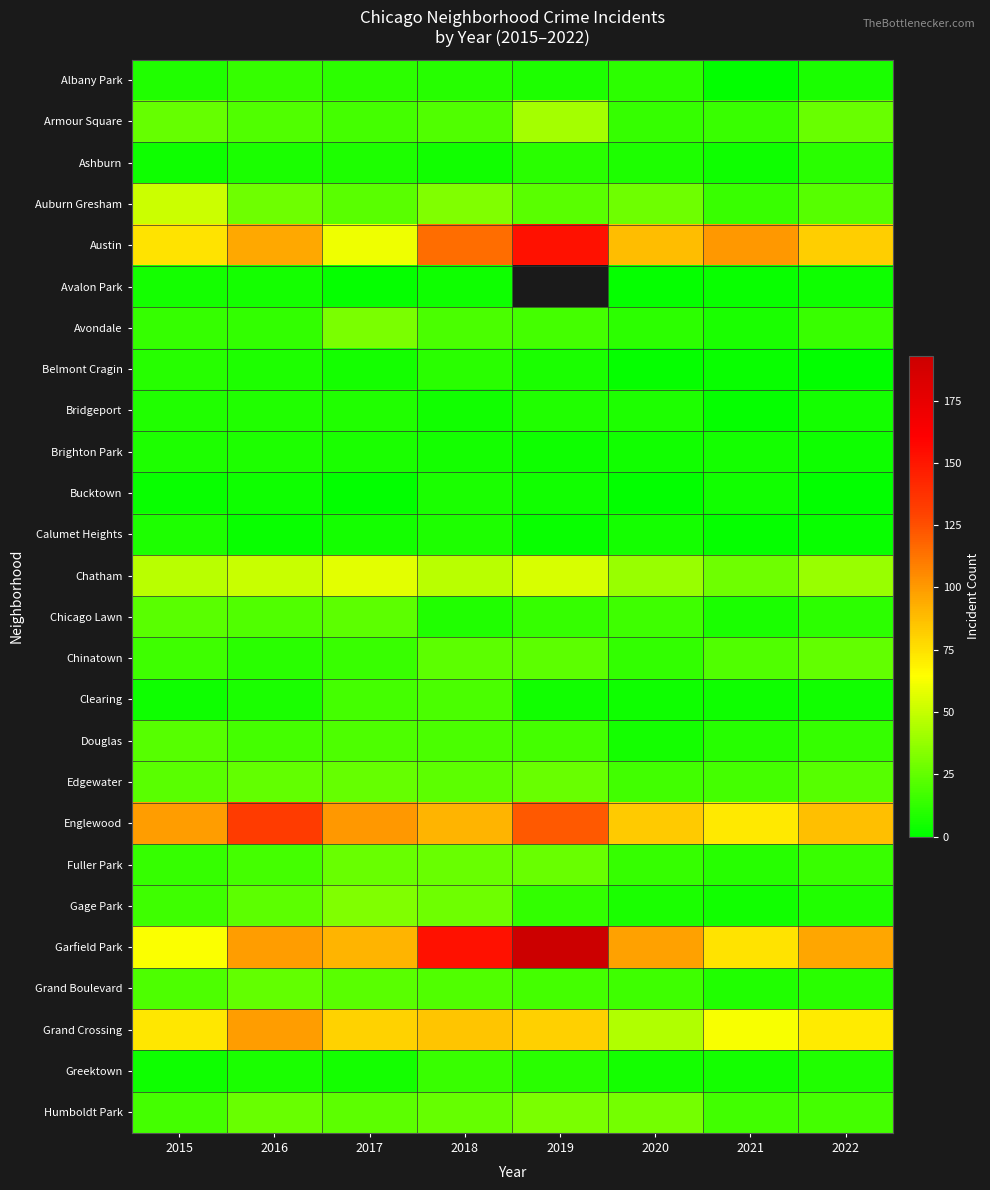

List the series in order of their peak value, highest first.

Garfield Park, Austin, Englewood, Grand Crossing, Chatham, Auburn Gresham, Armour Square, Gage Park, Avondale, Humboldt Park, Edgewater, Fuller Park, Chinatown, Grand Boulevard, Chicago Lawn, Douglas, Clearing, Greektown, Albany Park, Ashburn, Belmont Cragin, Bridgeport, Brighton Park, Calumet Heights, Bucktown, Avalon Park